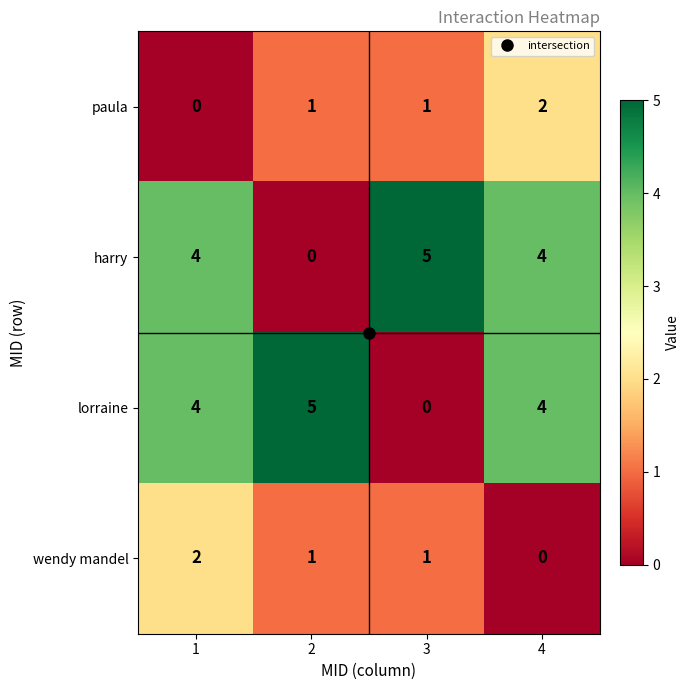

How many values in the harry series are below 4?

1